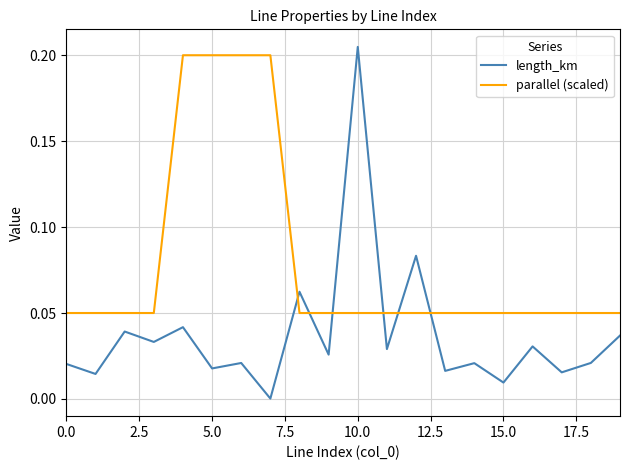

Which series has the largest total across all categories?

parallel (scaled)